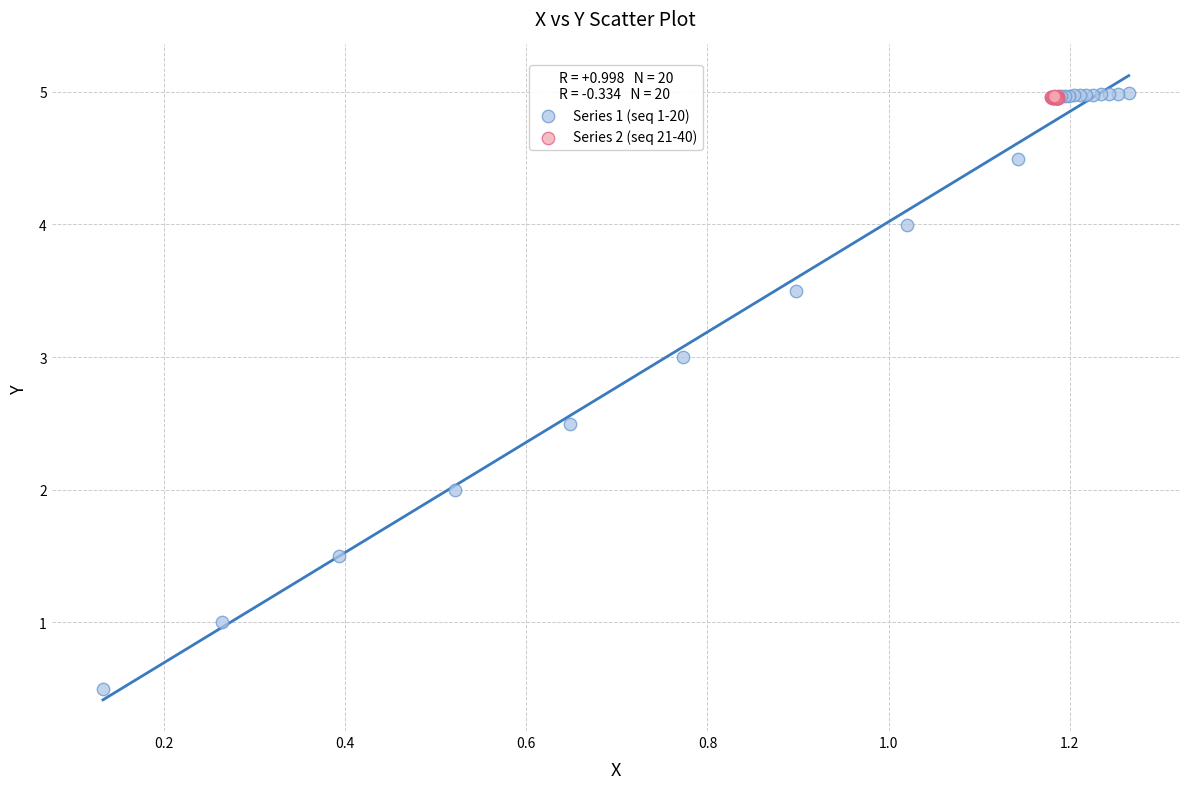

Which series contains the lowest Y value?

Series 1 (seq 1-20)